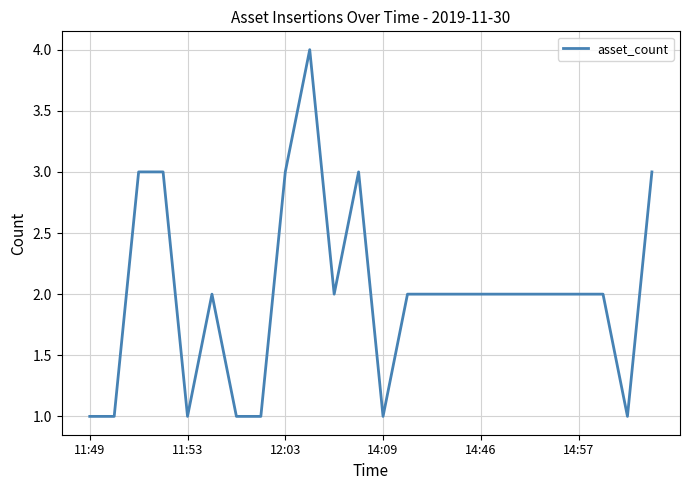

What is the difference between the maximum and minimum values?

3